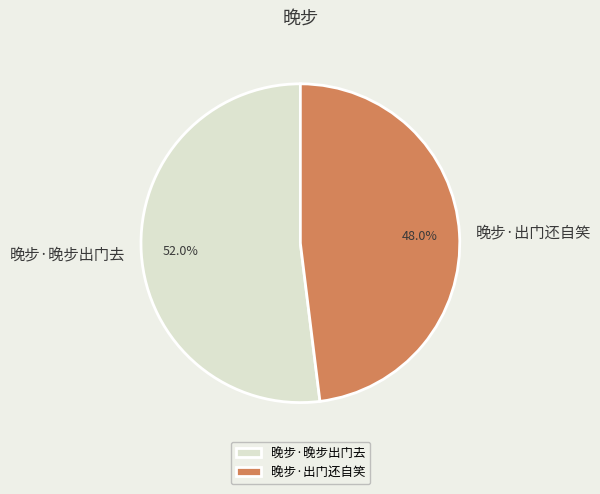

Is 晚步·出门还自笑 the majority of the pie?

No